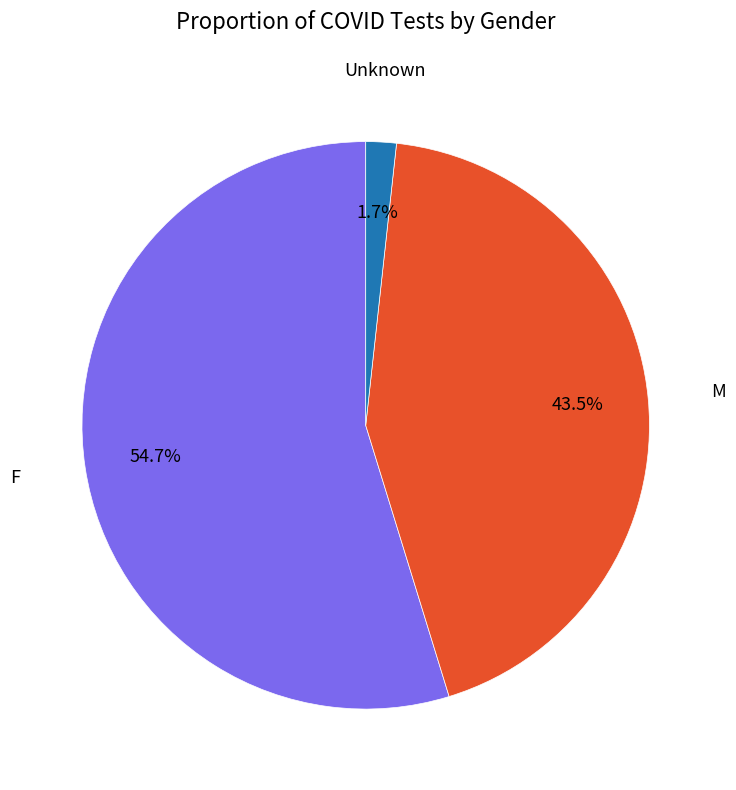

Do F and M together represent more than half of the pie?

Yes